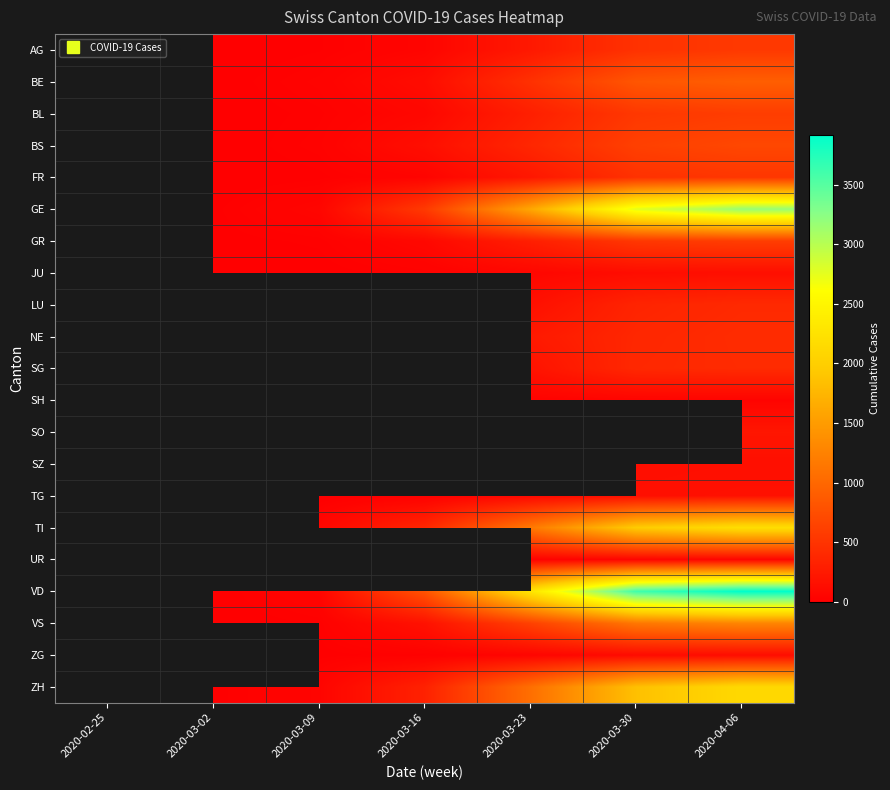

Between 2020-03-16 and 2020-03-09, which is larger?

2020-03-16